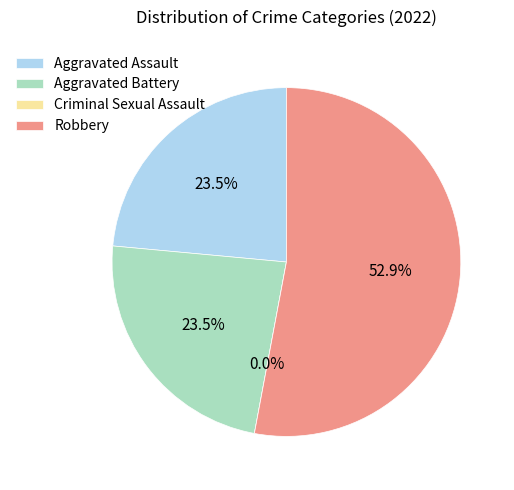

To the nearest percent, what is the average slice percentage?

25%